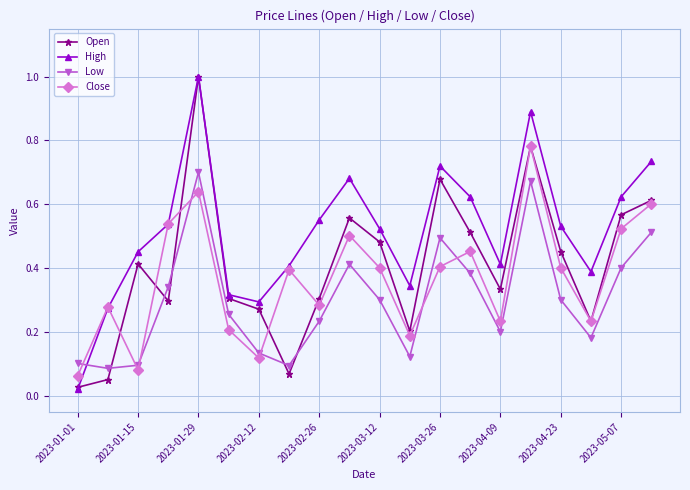

What is the maximum value shown in the chart?

1.0